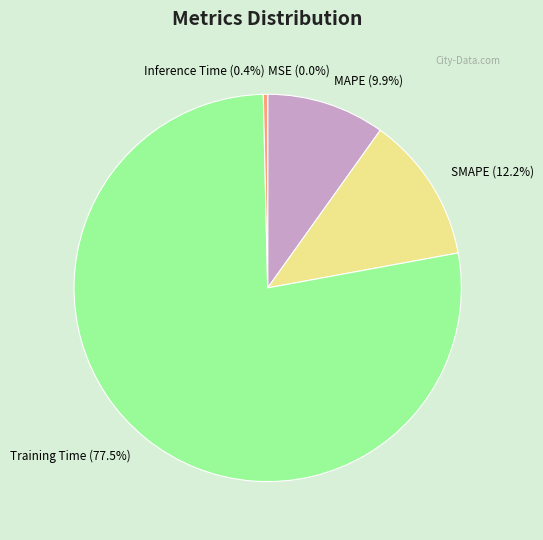

Does MAPE represent more than half of the total?

No